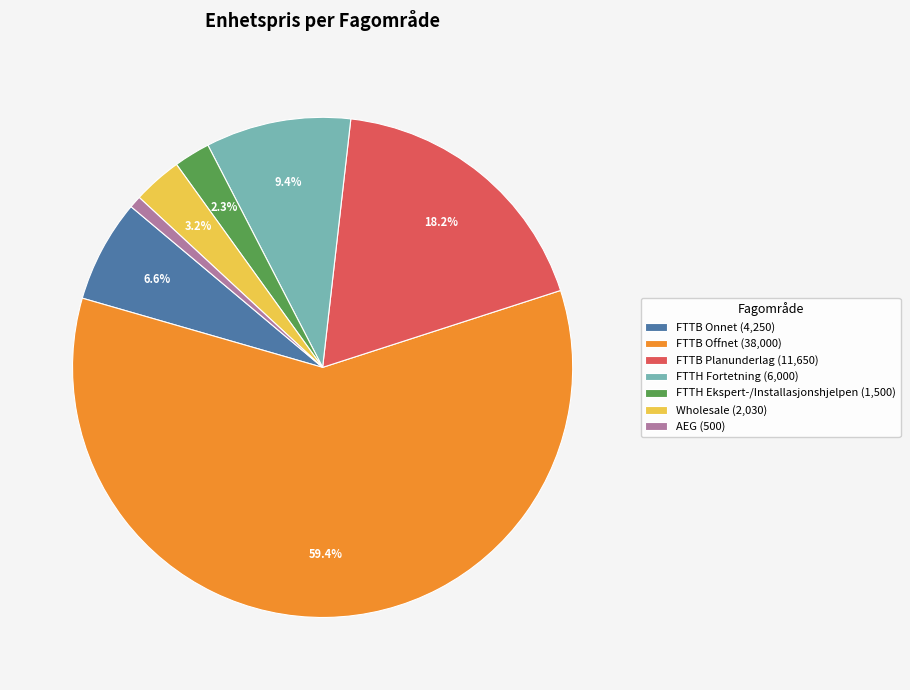

Which slice is the largest?

FTTB Offnet